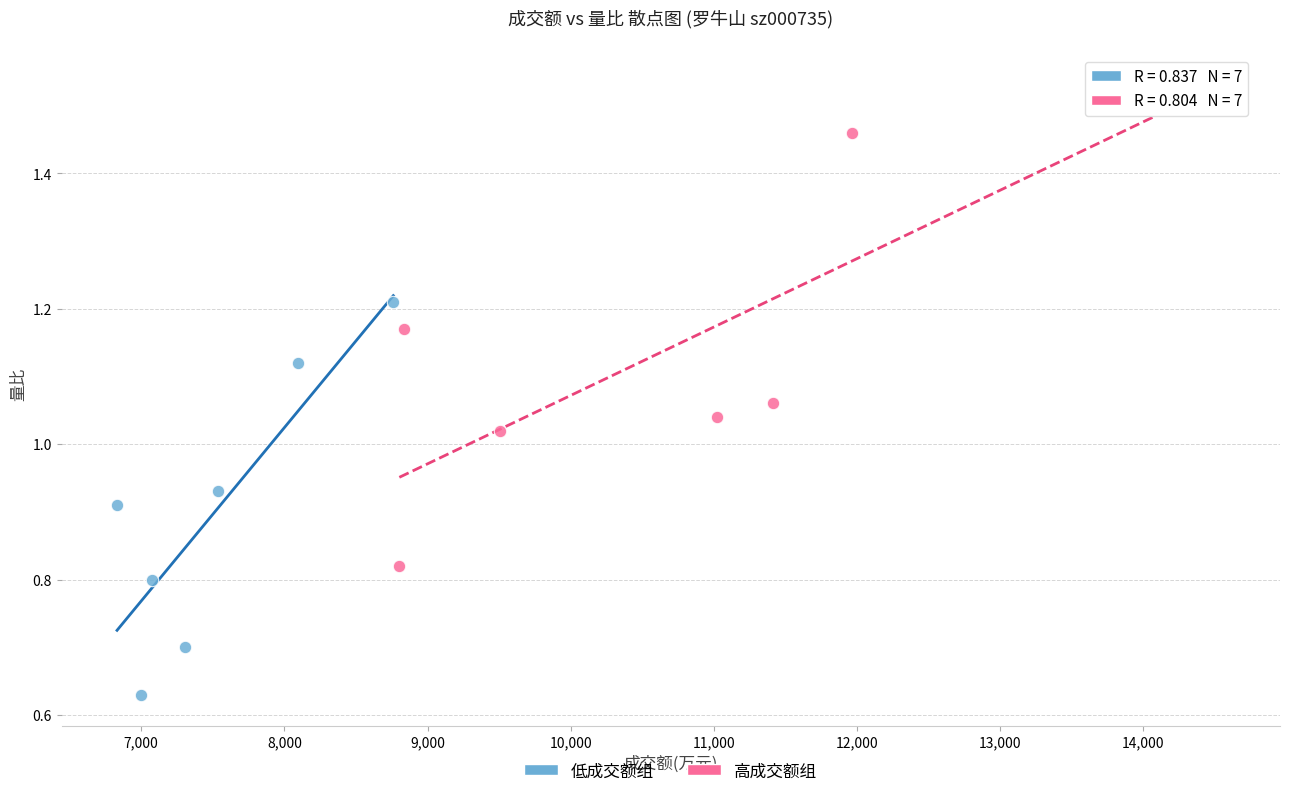

Which series reaches the maximum Y coordinate?

高成交额组